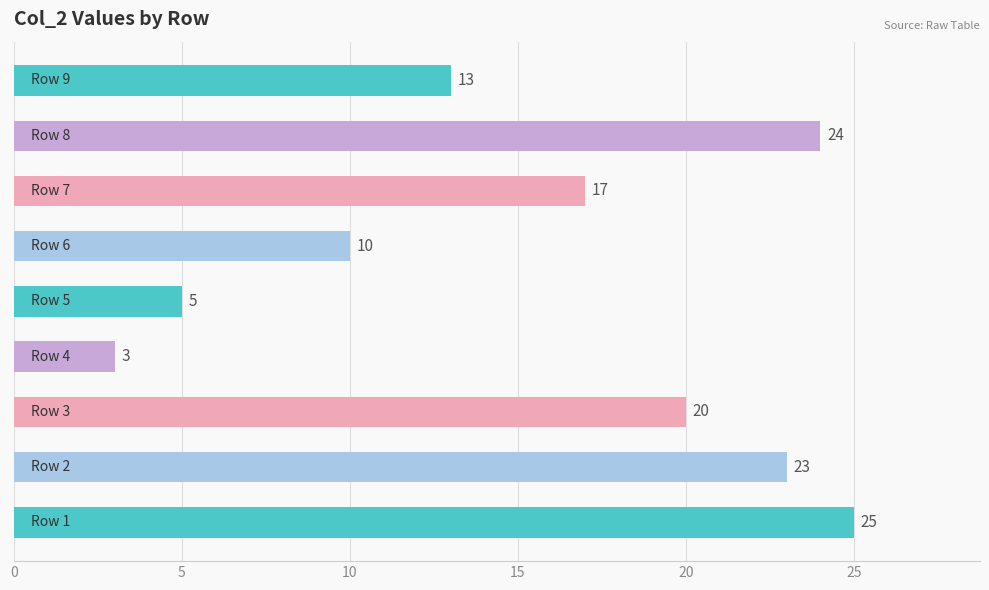

Reading bottom to top, extract all data points from this chart.

25	23	20	3	5	10	17	24	13